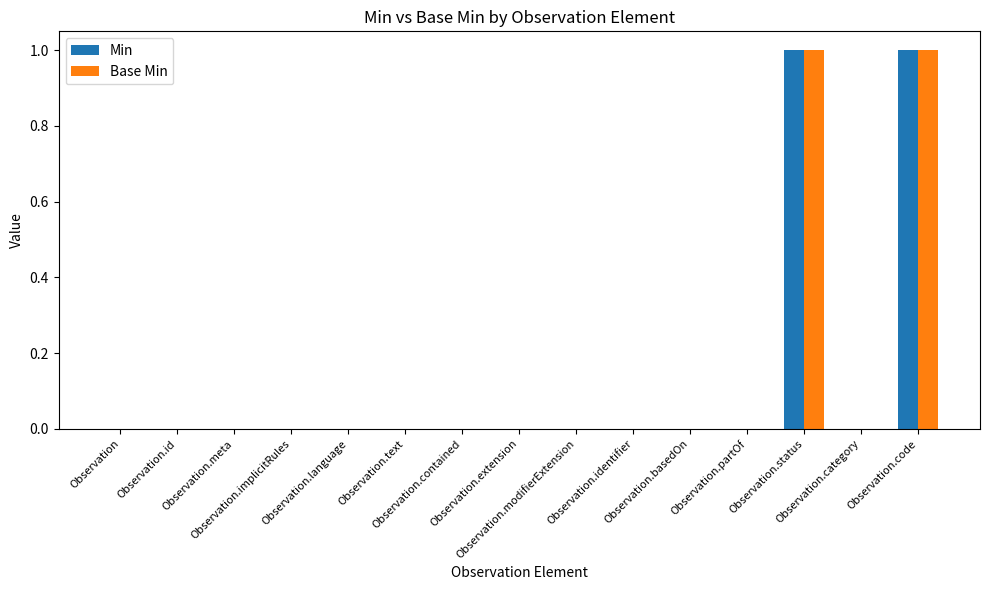

What are all the series names shown in the legend?

Min, Base Min